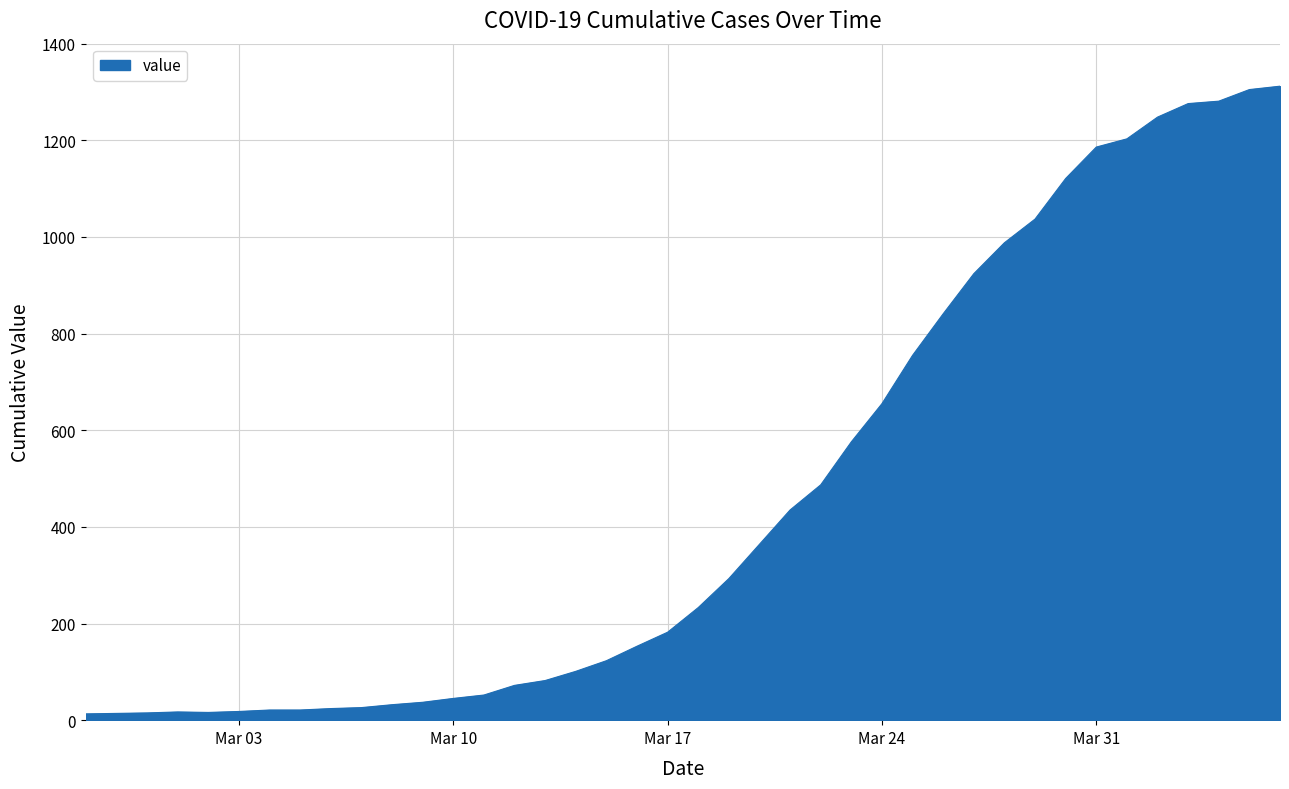

What is the difference between the maximum and minimum values?

1299